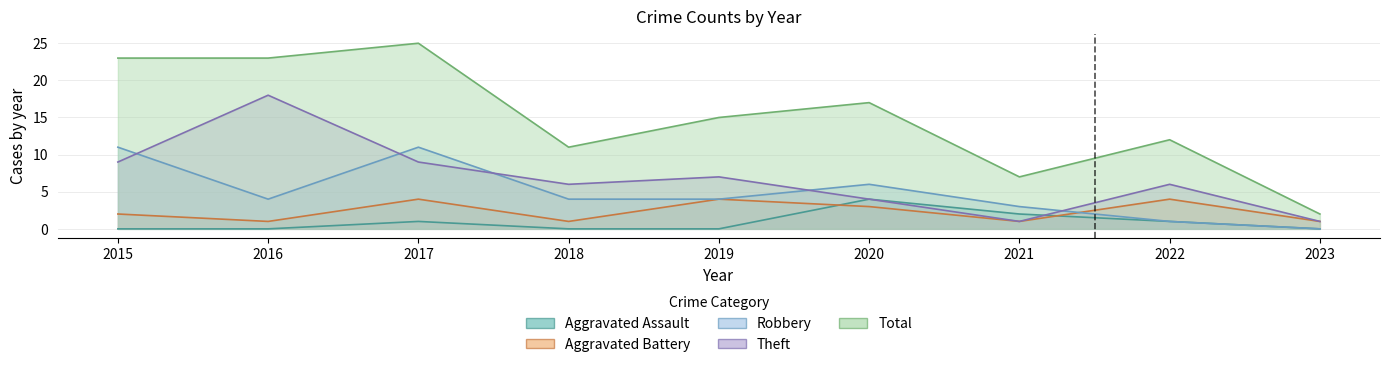

List the labels in order of Total value, largest first.

2017, 2015, 2016, 2020, 2019, 2022, 2018, 2021, 2023